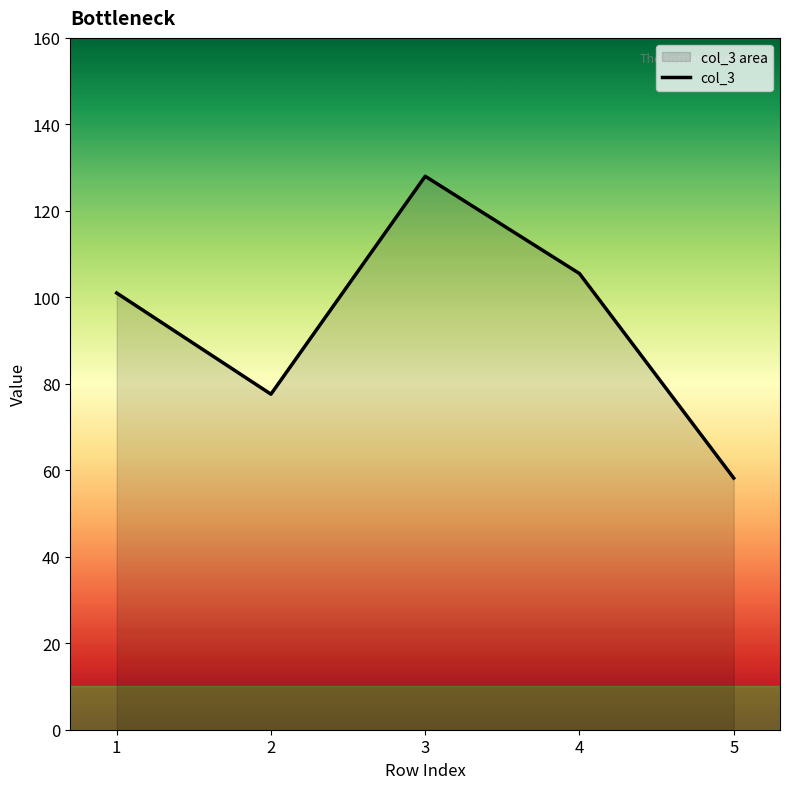

List the labels in order of value, largest first.

3, 4, 1, 2, 5